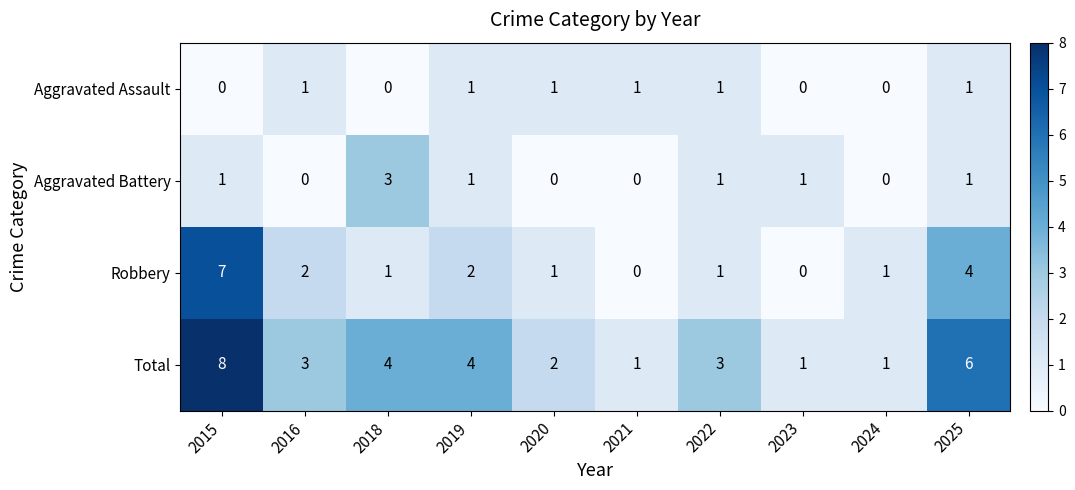

Which category has the highest value across all series?

2015